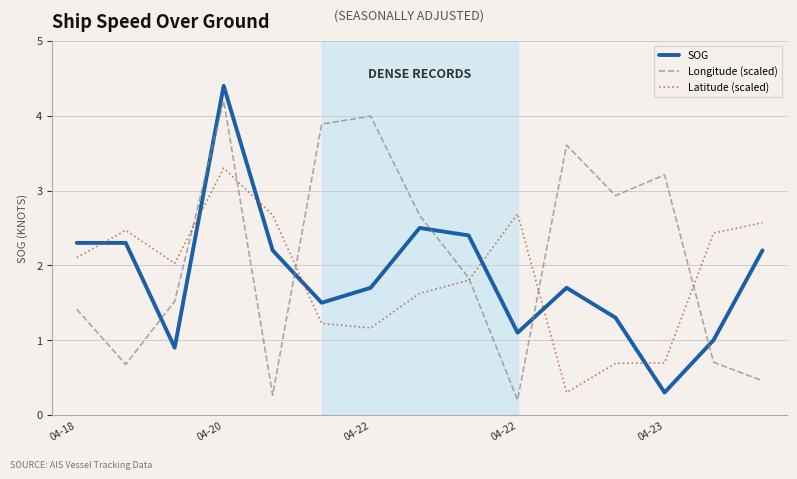

Which series has the largest total across all categories?

Longitude (scaled)